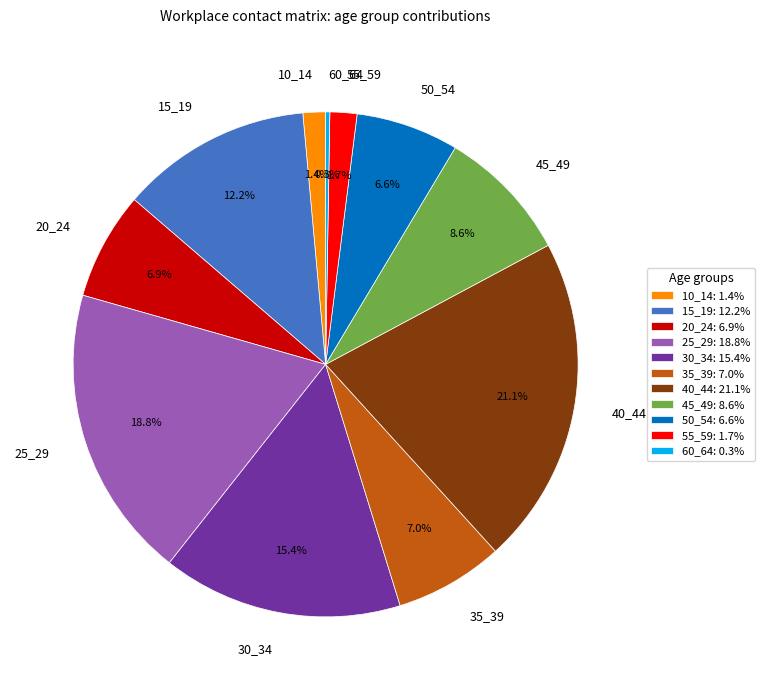

True or false: 35_39 accounts for 7% of the total.

True